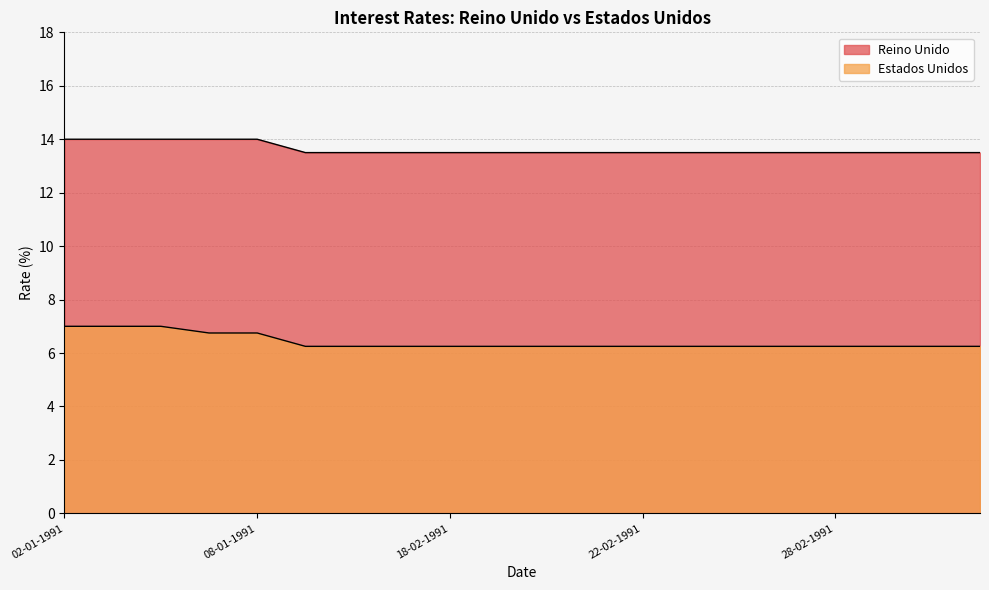

What is the smallest value displayed?

6.2